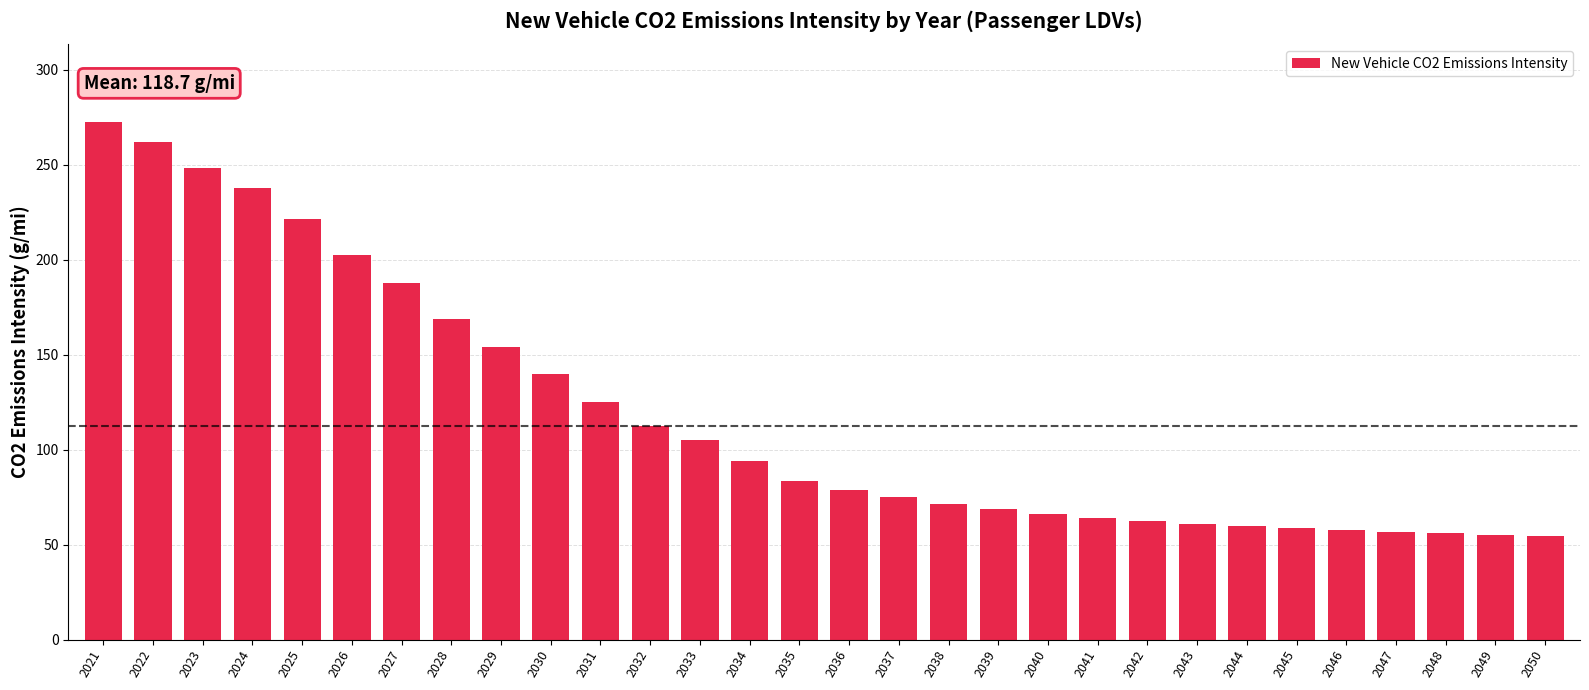

What value does the data have at 2025?

221.3